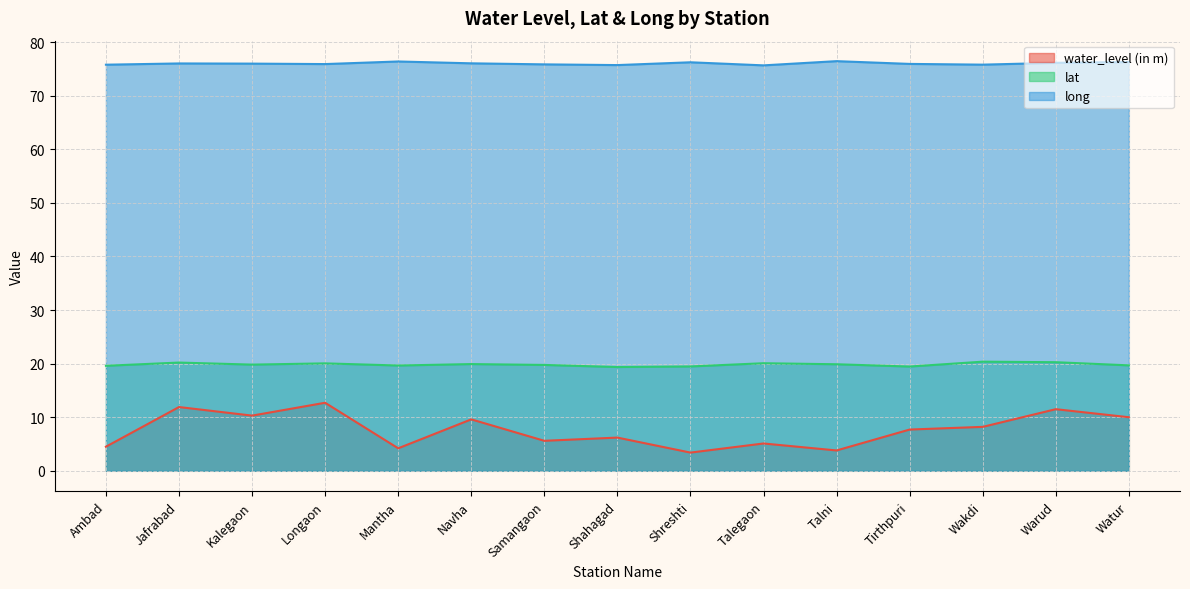

How many lines are shown in the chart?

3